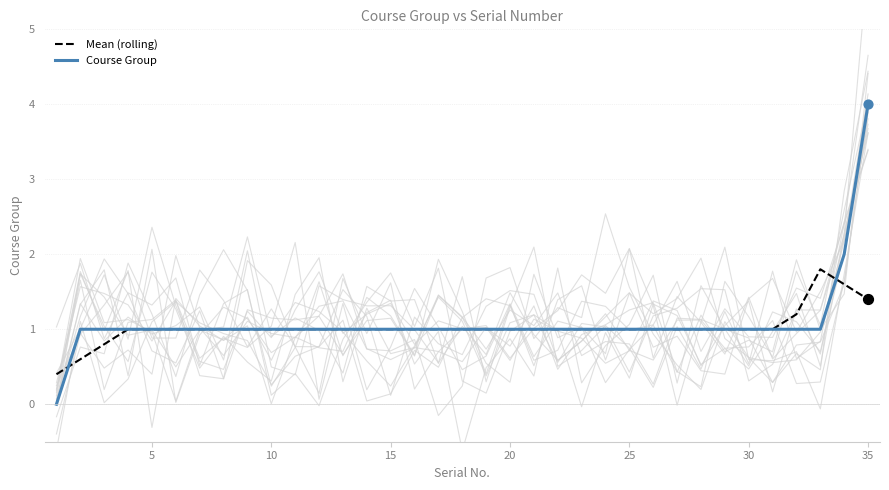

Which series reaches the minimum Y coordinate?

Course Group